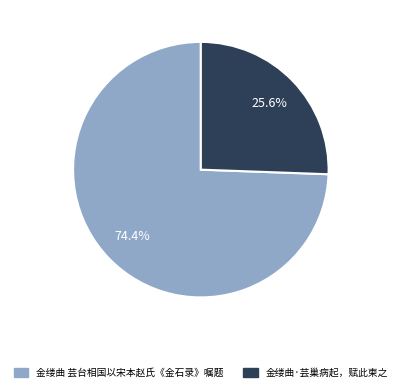

To the nearest percent, what is the difference between the largest and smallest slice percentages?

49%